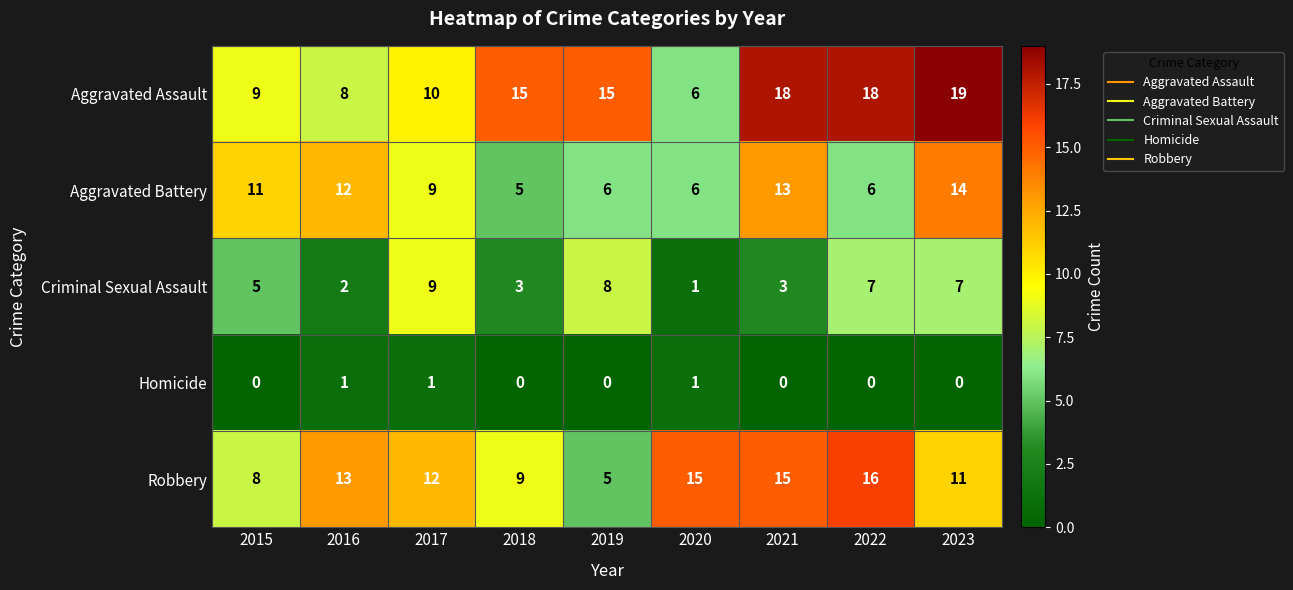

Which series has the widest spread of values?

Aggravated Assault